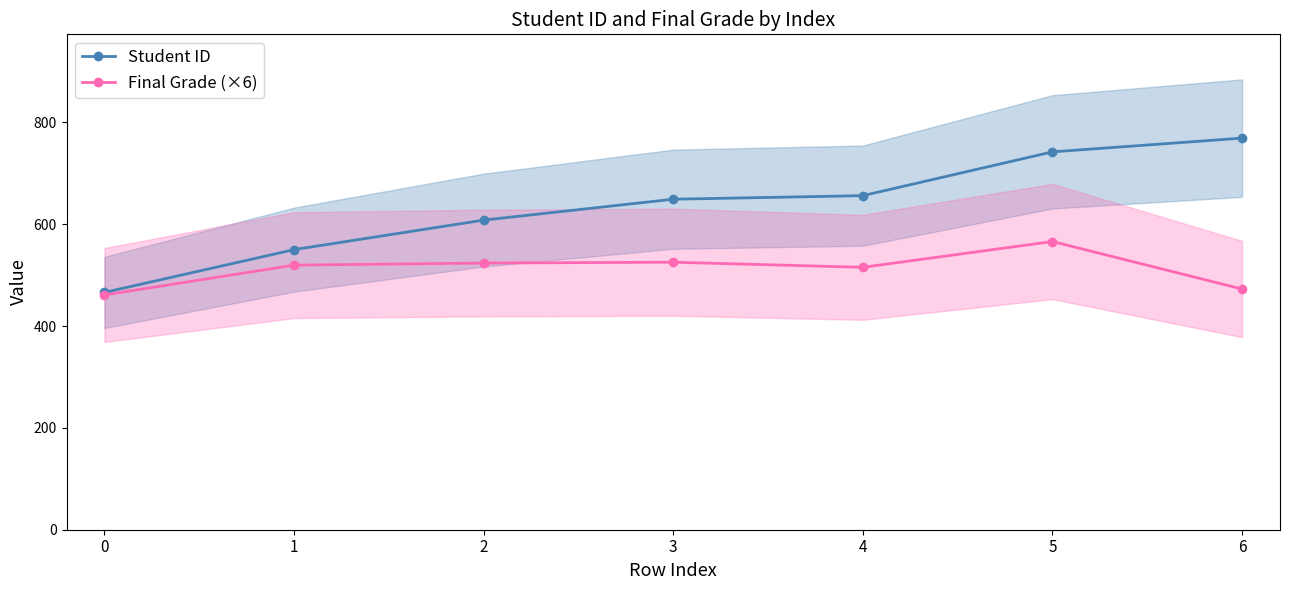

What is the sum of the Final Grade (×6) values at 6 and 0?

933.6